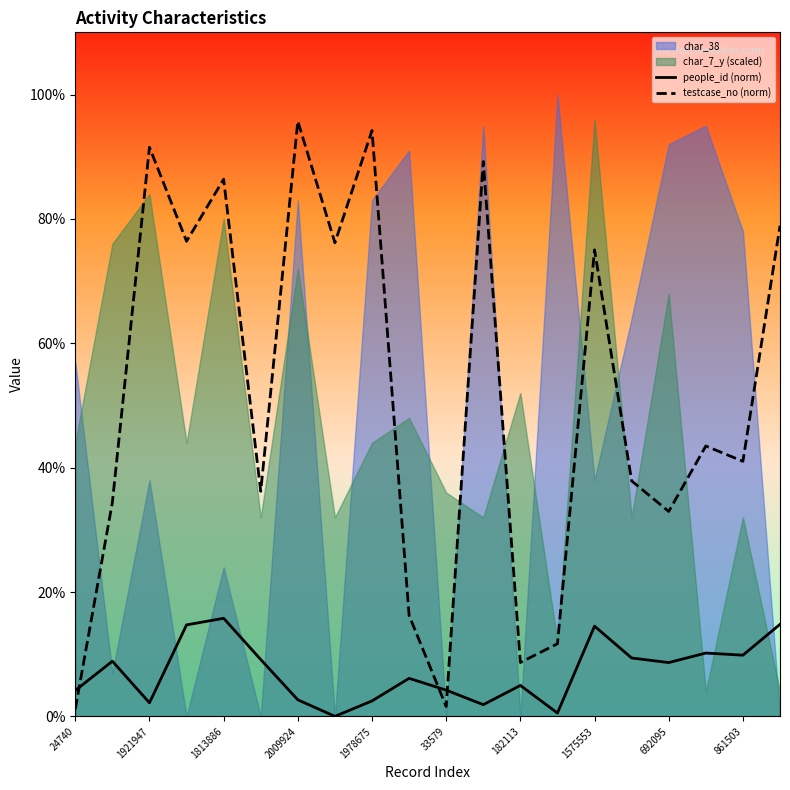

How many categories are shown in the chart?

20